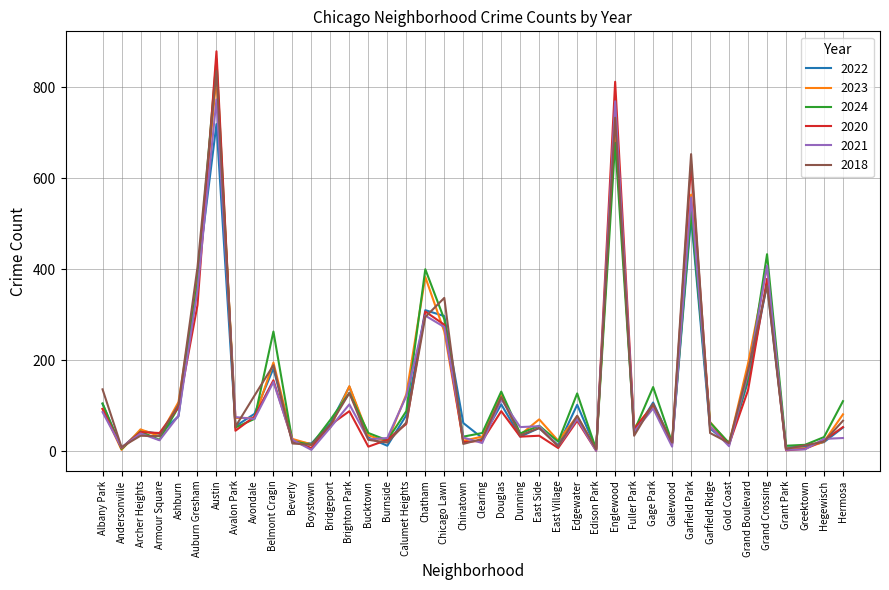

What is the average value of the 2020 series?

129